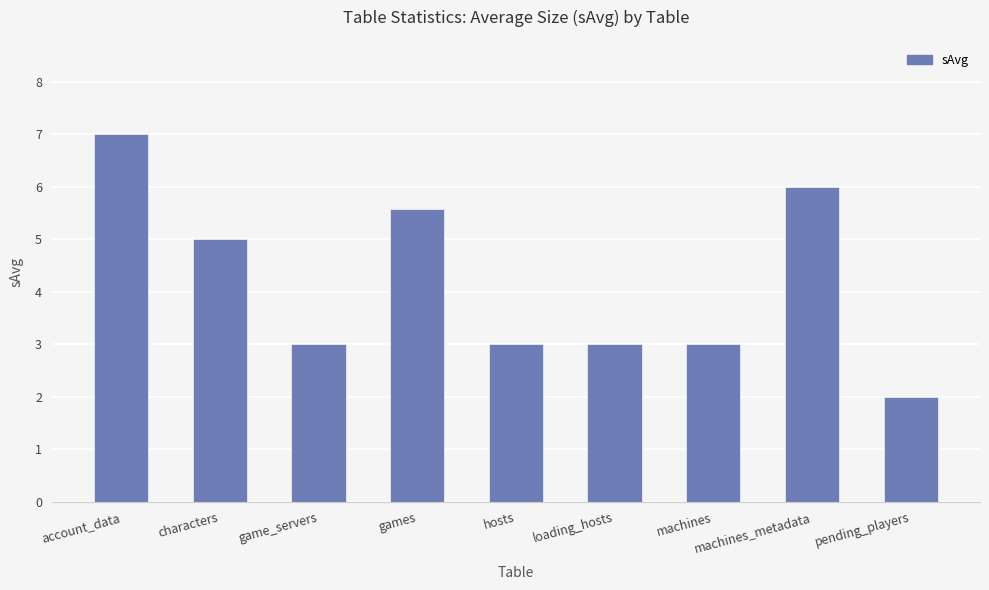

Which has a higher value, machines_metadata or game_servers?

machines_metadata